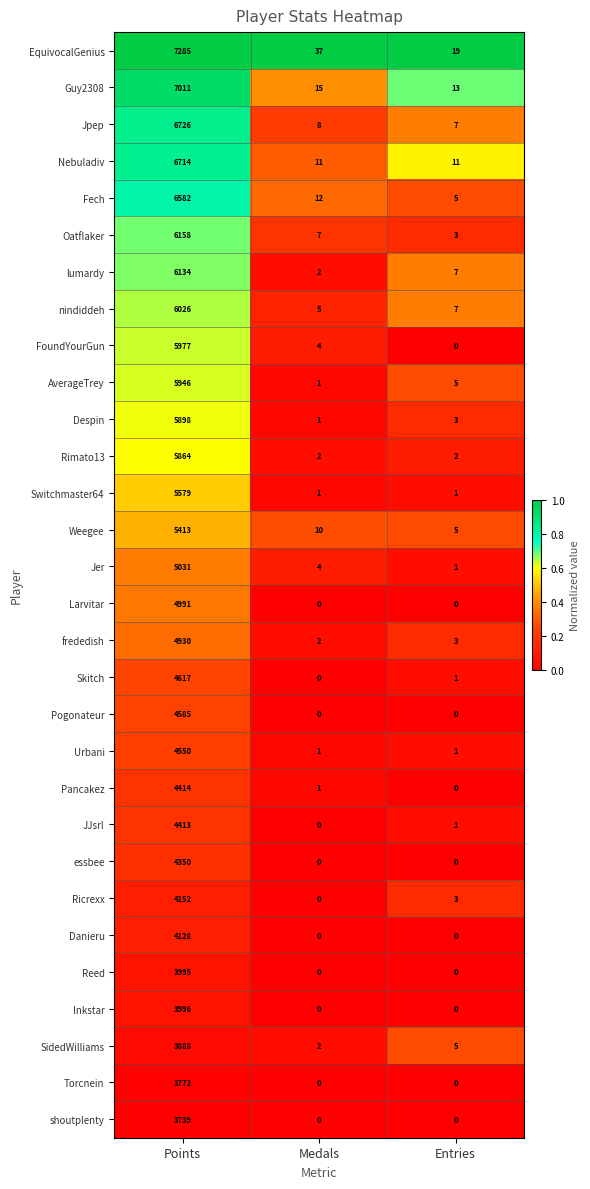

What is the total value across all series at Entries?

103